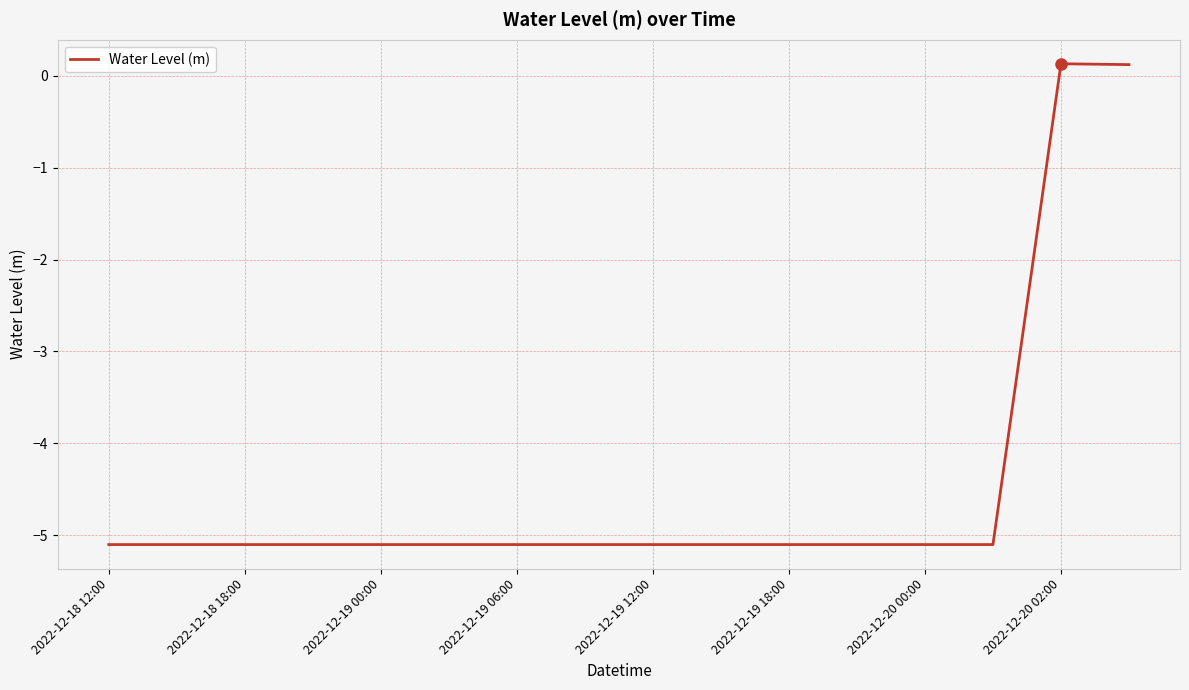

How many distinct data groups are displayed?

1